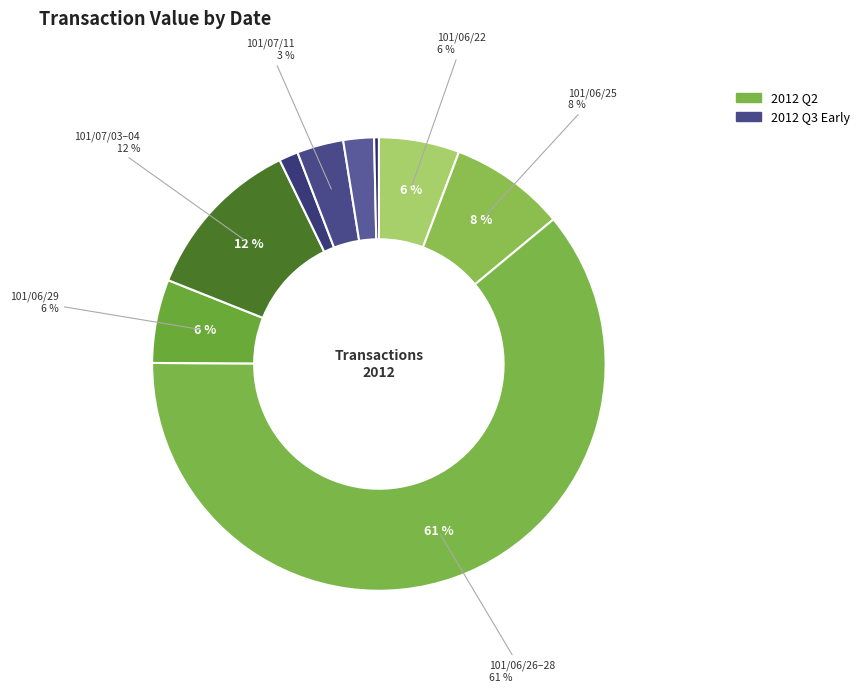

What is the total percentage of 101/06/29 and 101/07/04?

17.6%